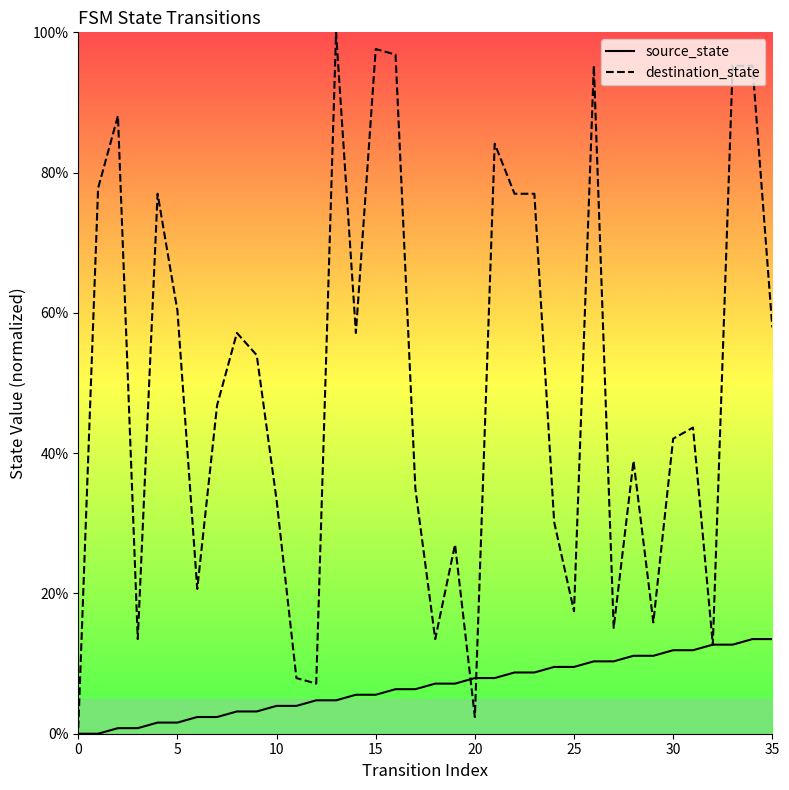

True or false: source_state has a value of 2.9 at 15.

False